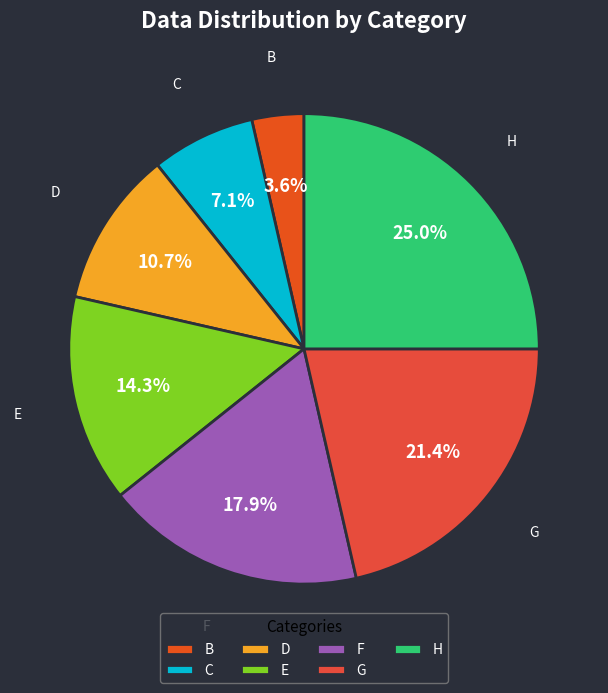

Which has a higher value, G or E?

G